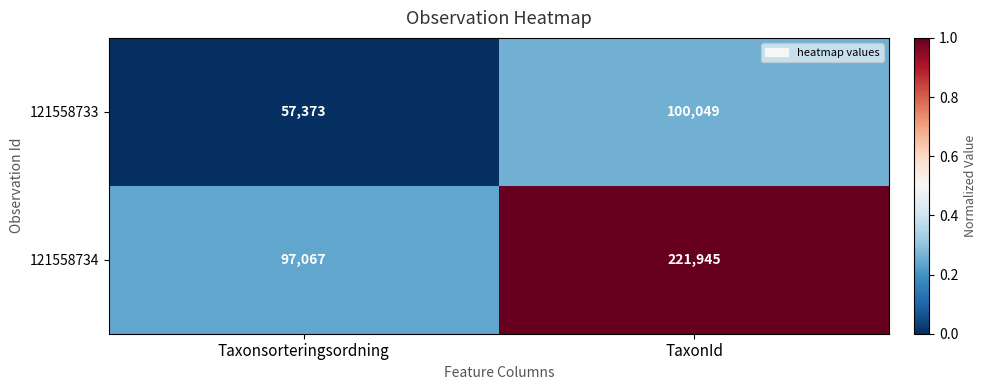

Rank the series by their average value, from highest to lowest.

121558734, 121558733